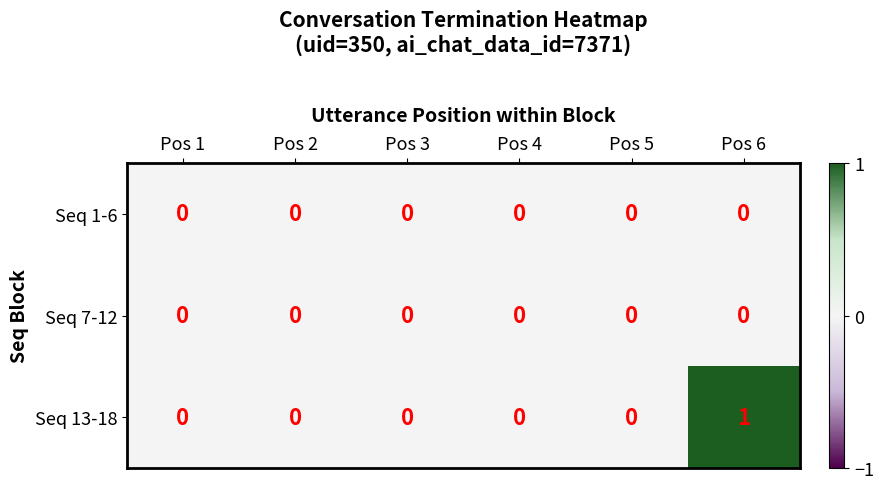

How many distinct data groups are displayed?

3